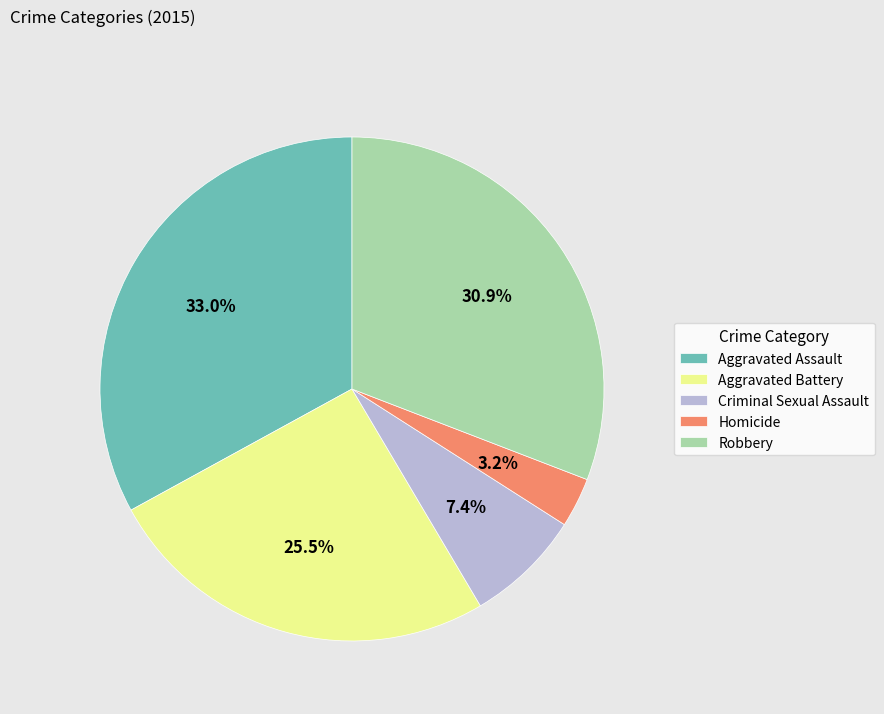

To the nearest percent, what is the difference between the largest and smallest slice percentages?

30%